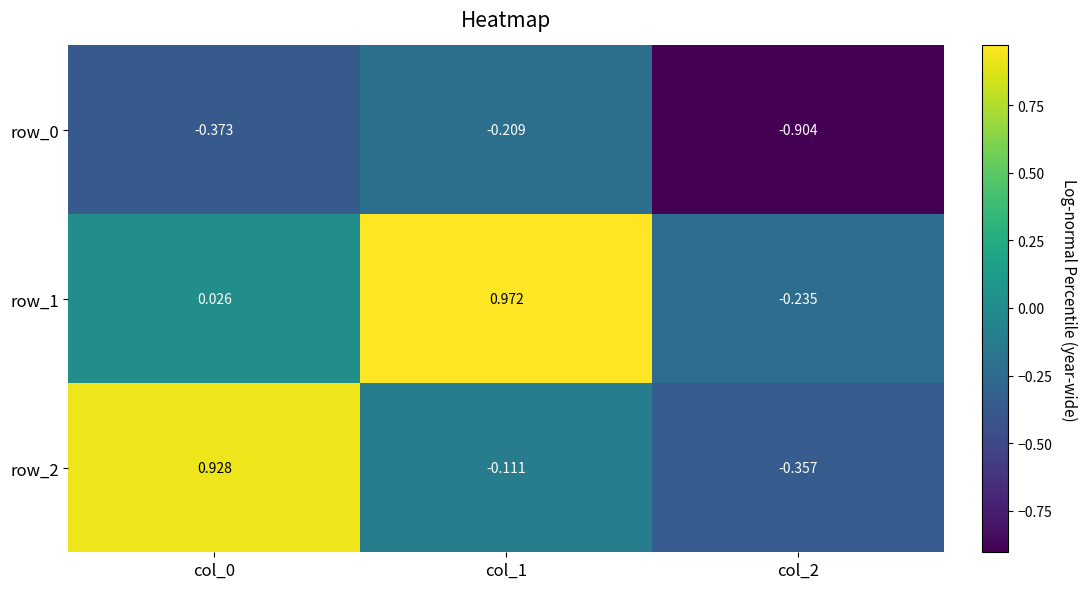

How many categories are shown in the chart?

3